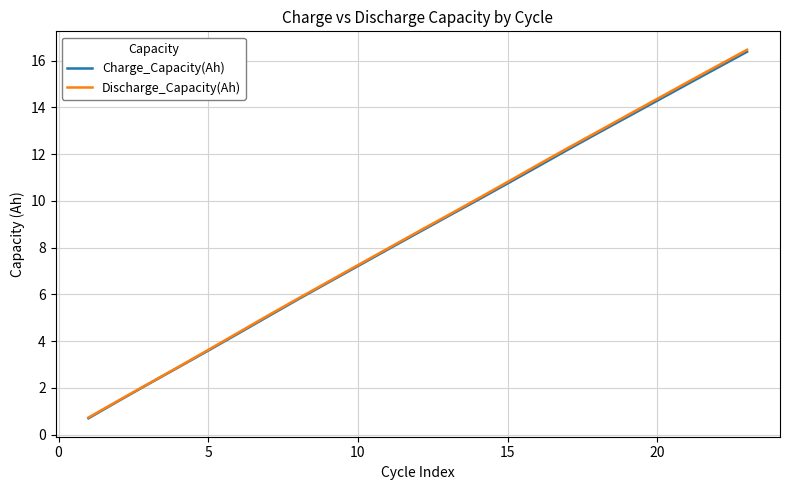

What is the maximum value shown in the chart?

16.5